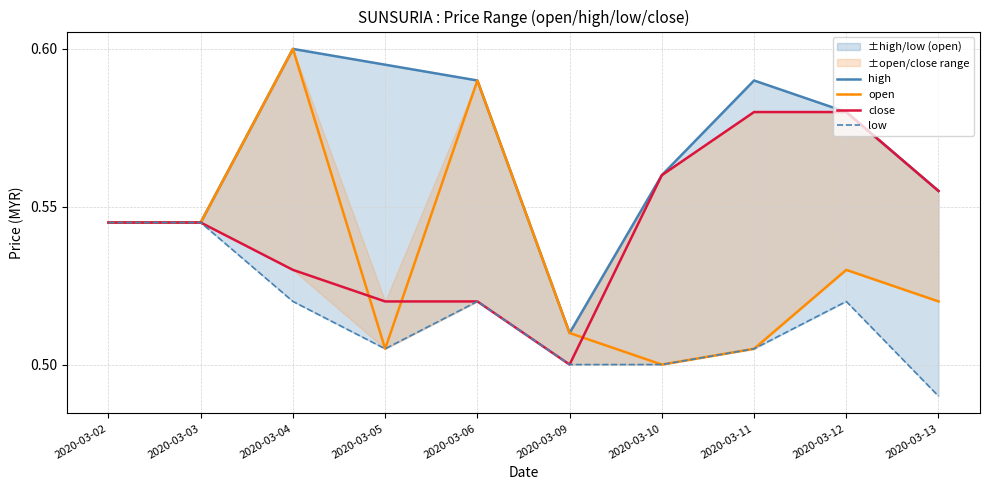

Reading right to left, transcribe all the data shown in this chart.

high: 2020-03-13=0.6	2020-03-12=0.6	2020-03-11=0.6	2020-03-10=0.6	2020-03-09=0.5	2020-03-06=0.6	2020-03-05=0.6	2020-03-04=0.6	2020-03-03=0.5	2020-03-02=0.5
open: 2020-03-13=0.5	2020-03-12=0.5	2020-03-11=0.5	2020-03-10=0.5	2020-03-09=0.5	2020-03-06=0.6	2020-03-05=0.5	2020-03-04=0.6	2020-03-03=0.5	2020-03-02=0.5
close: 2020-03-13=0.6	2020-03-12=0.6	2020-03-11=0.6	2020-03-10=0.6	2020-03-09=0.5	2020-03-06=0.5	2020-03-05=0.5	2020-03-04=0.5	2020-03-03=0.5	2020-03-02=0.5
low: 2020-03-13=0.5	2020-03-12=0.5	2020-03-11=0.5	2020-03-10=0.5	2020-03-09=0.5	2020-03-06=0.5	2020-03-05=0.5	2020-03-04=0.5	2020-03-03=0.5	2020-03-02=0.5